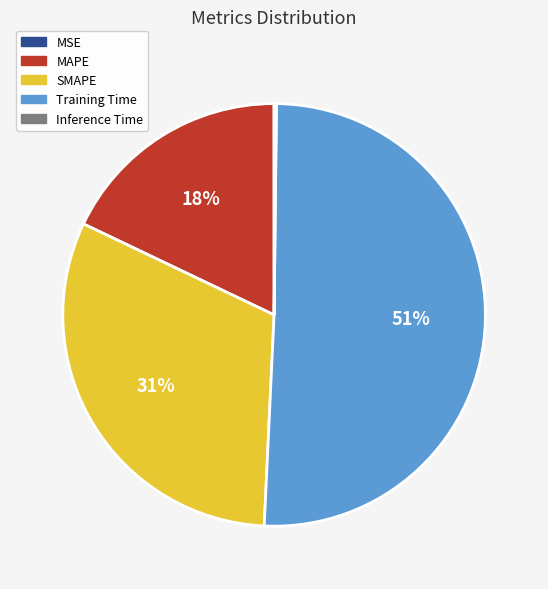

To the nearest percent, what portion does MAPE represent?

18%